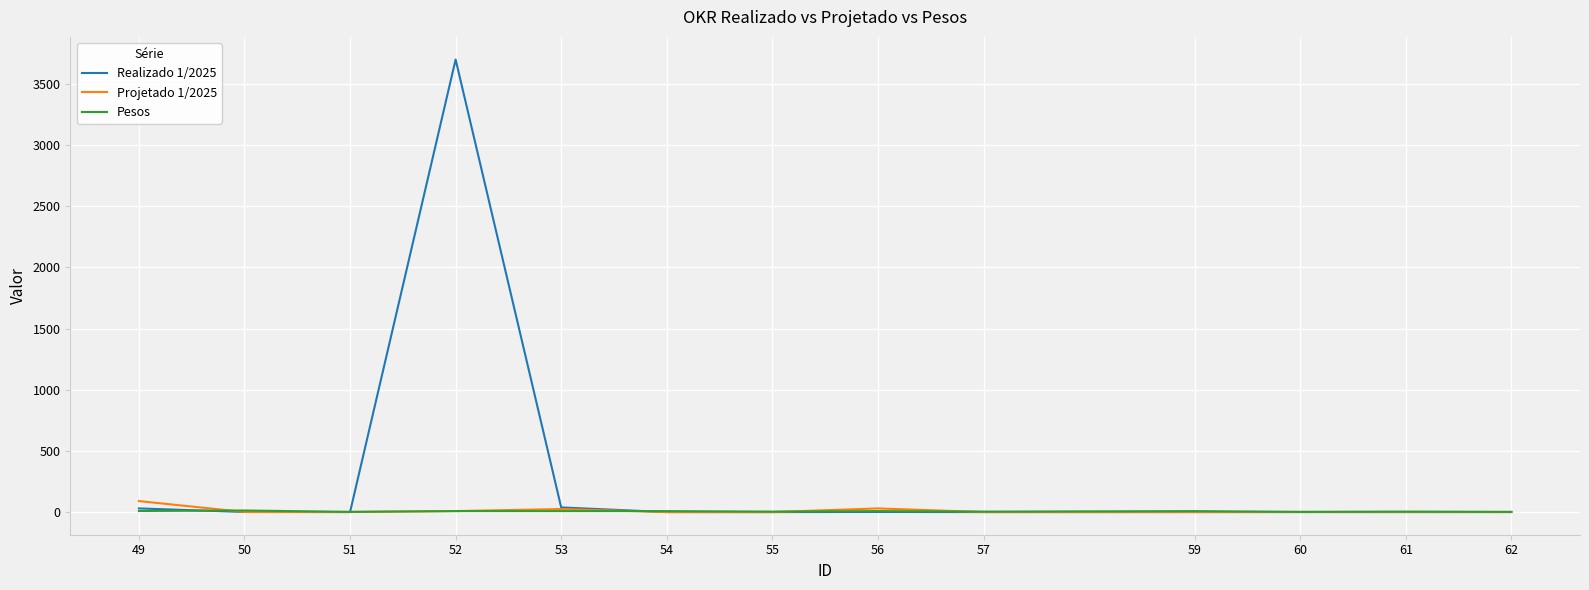

How many lines are shown in the chart?

3